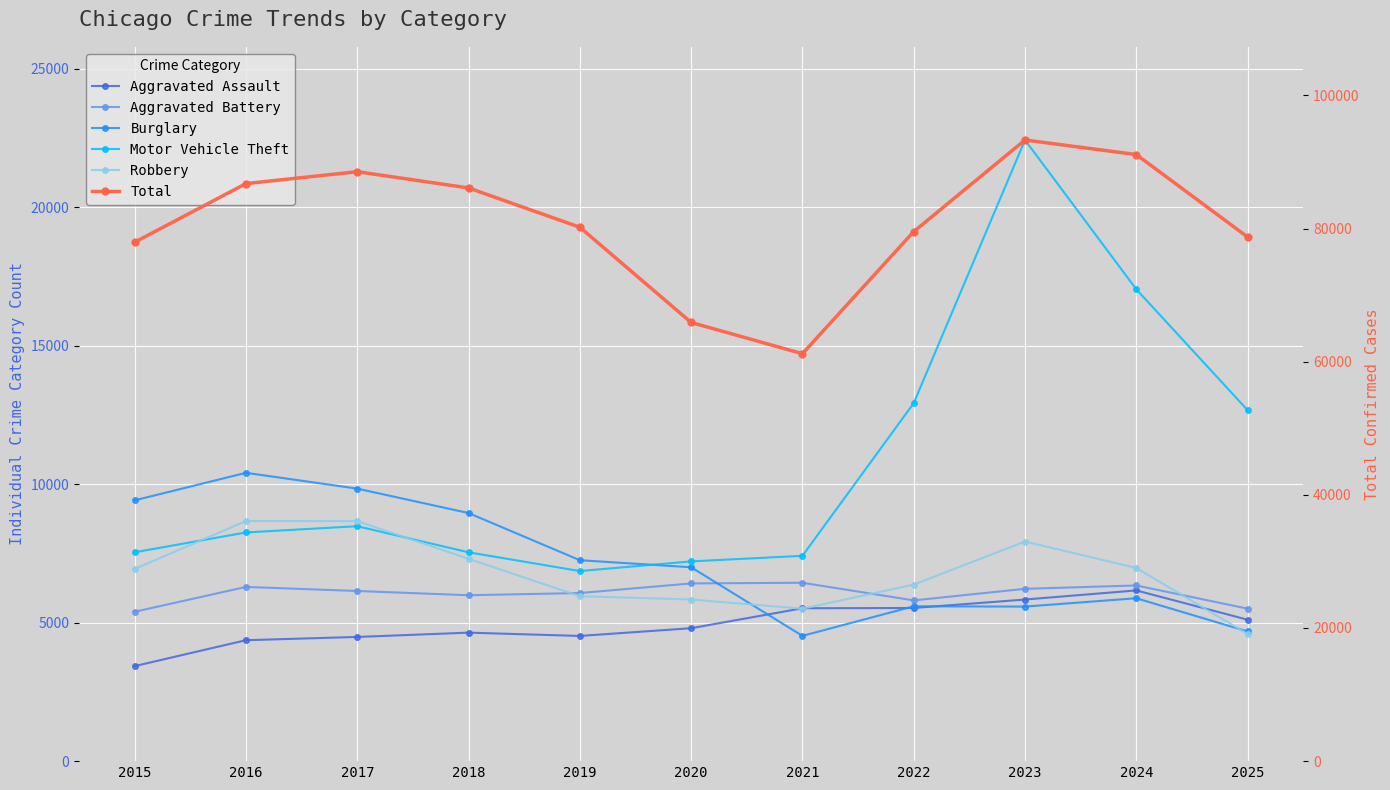

At which category is the sum across all series the highest?

2023